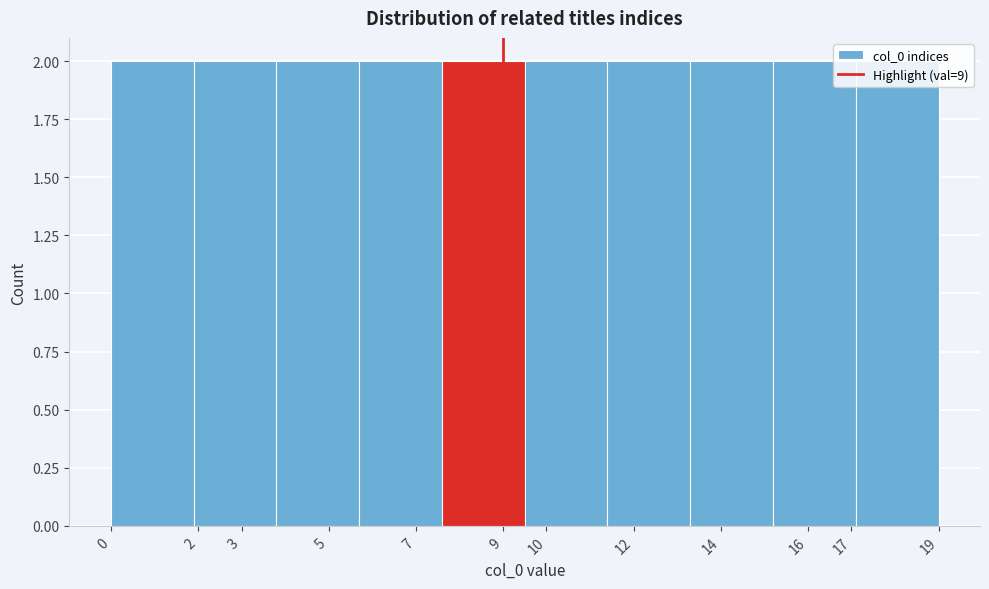

Reading left to right, list every bar in this chart as the range it spans on the x-axis followed by its height. The values are not printed on the chart, so give them approximately, as read against the axis.

0.0 to 1.9: 2
1.9 to 3.8: 2
3.8 to 5.7: 2
5.7 to 7.6: 2
7.6 to 9.5: 2
9.5 to 11.4: 2
11.4 to 13.3: 2
13.3 to 15.2: 2
15.2 to 17.1: 2
17.1 to 19.0: 2